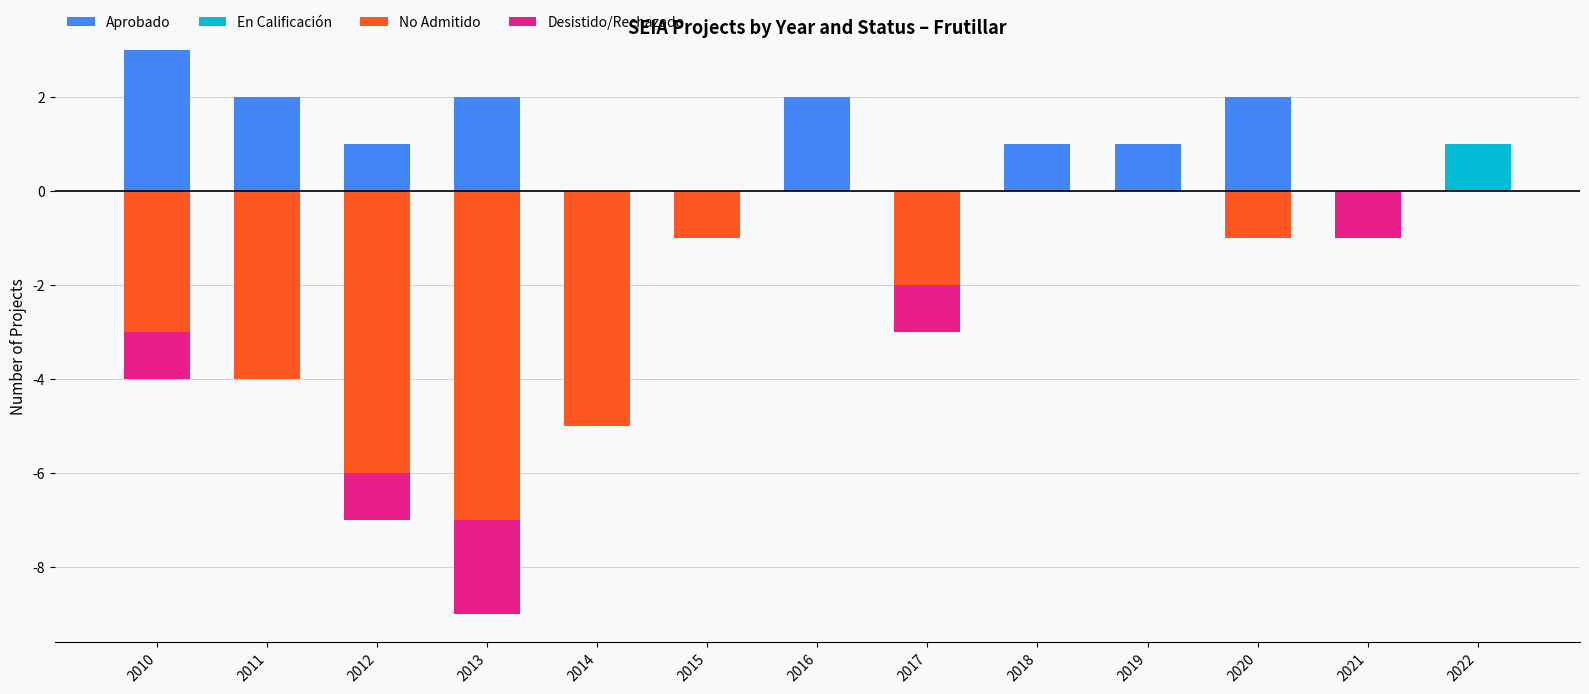

List the series in order of their peak value, lowest first.

No Admitido, Desistido/Rechazado, En Calificación, Aprobado